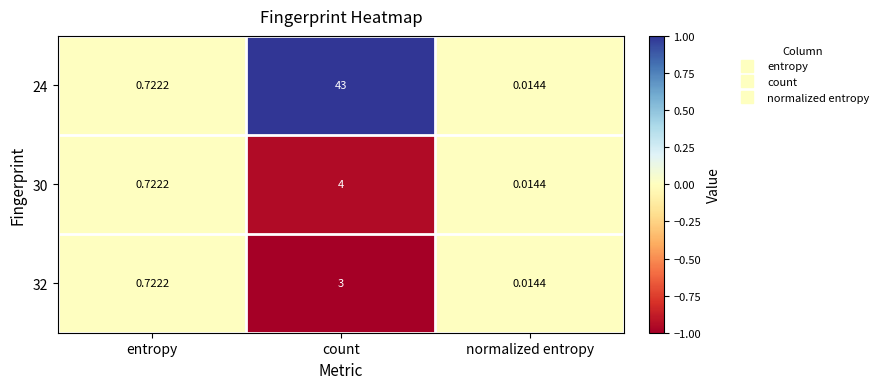

At how many categories does at least one series exceed 0?

3